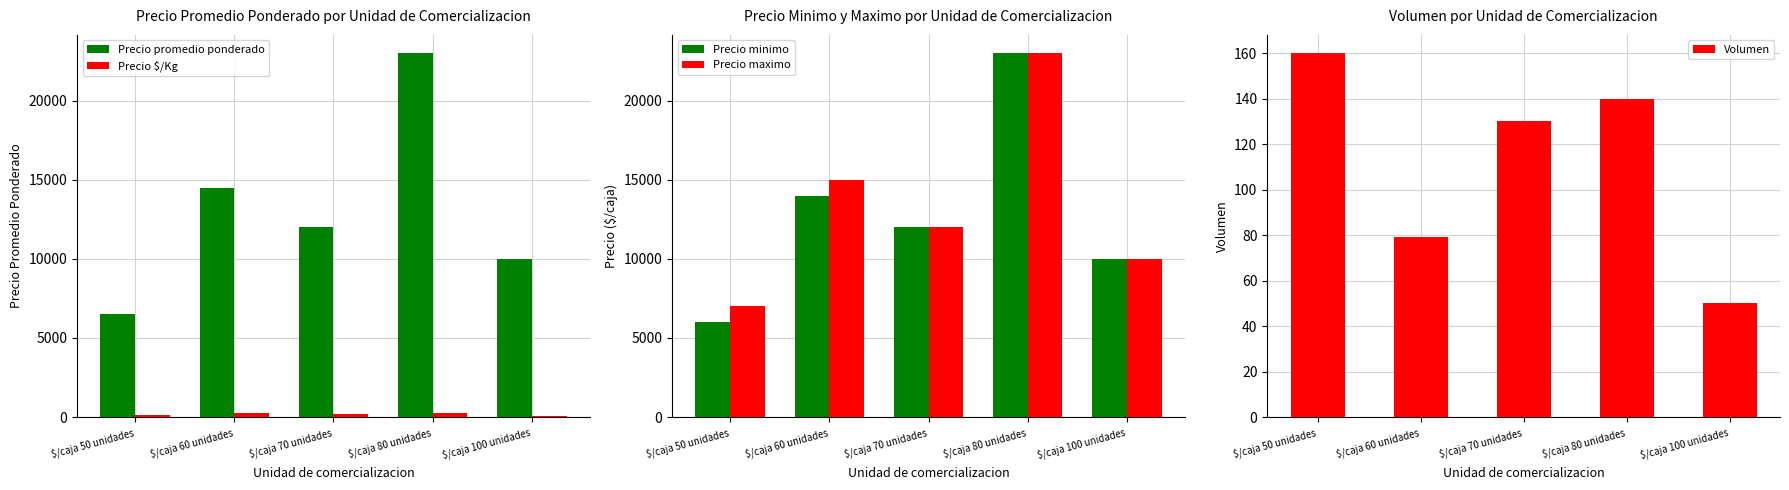

What is the difference between the maximum and minimum values in the Precio $/Kg series?

188